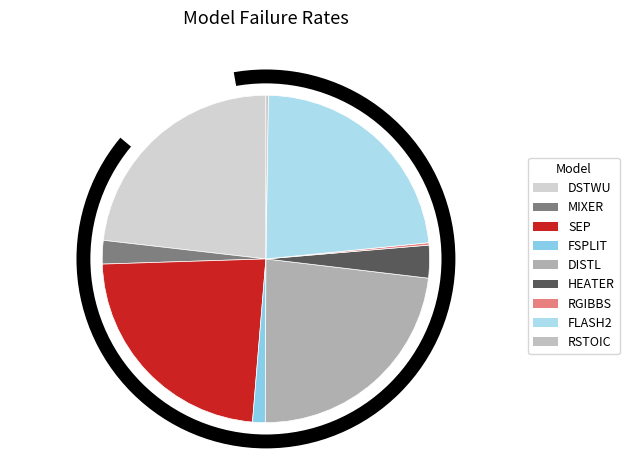

How many segments does this pie chart have?

9